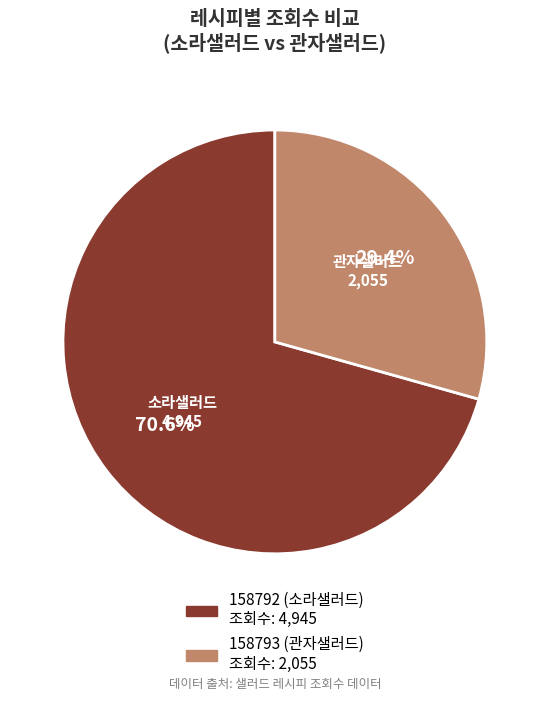

To the nearest percent, what is the difference between the largest and smallest slice percentages?

41%